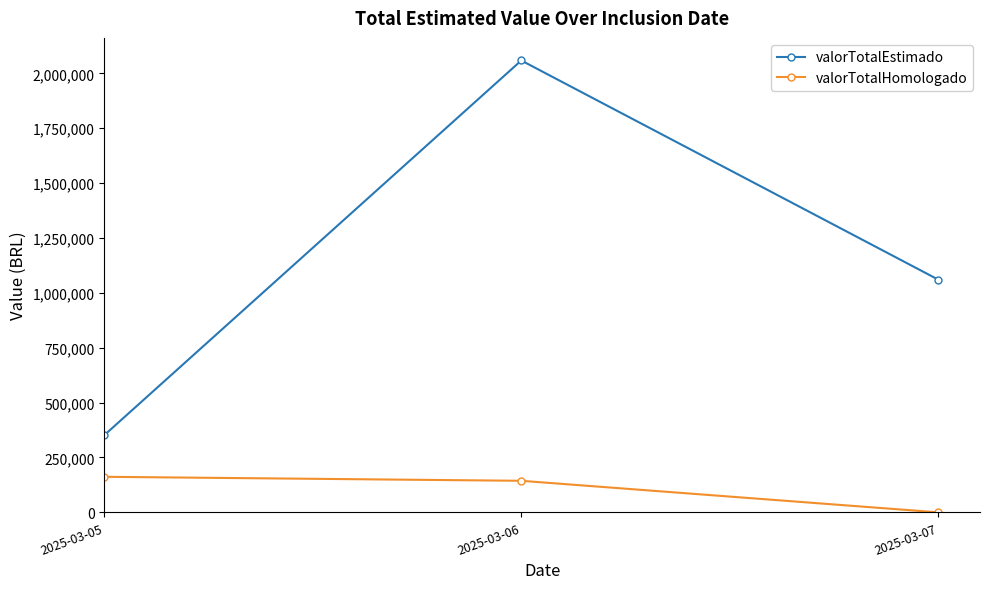

How many values in the valorTotalEstimado series are below 1060202?

1